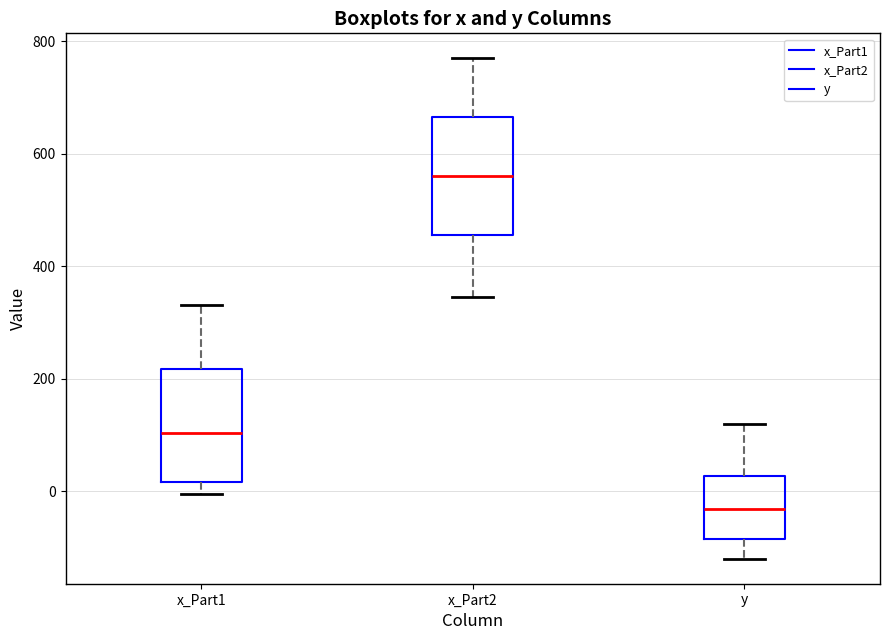

Reading left to right, transcribe this box plot: for each box, give where its median line is, the range the box spans, and where its two whiskers end, as read against the y-axis. The values are not printed on the chart, so give them approximately, as read against the axis.

x_Part1: median 100, box 20 to 220, whiskers 0 to 340
x_Part2: median 560, box 460 to 660, whiskers 340 to 780
y: median -40, box -80 to 20, whiskers -120 to 120